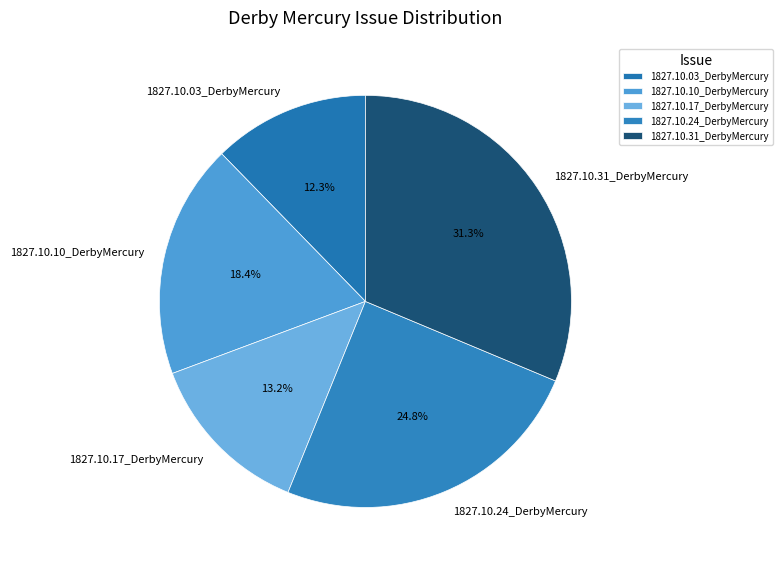

Is 1827.10.10_DerbyMercury the majority of the pie?

No